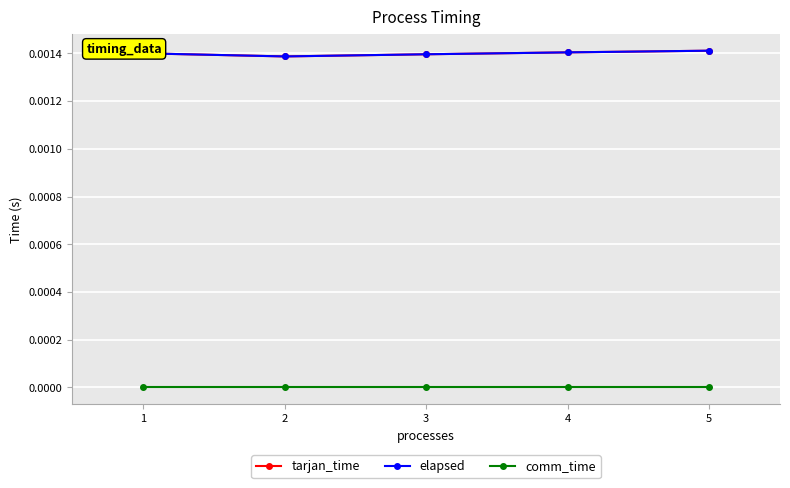

Which series has the largest range (max minus min)?

tarjan_time